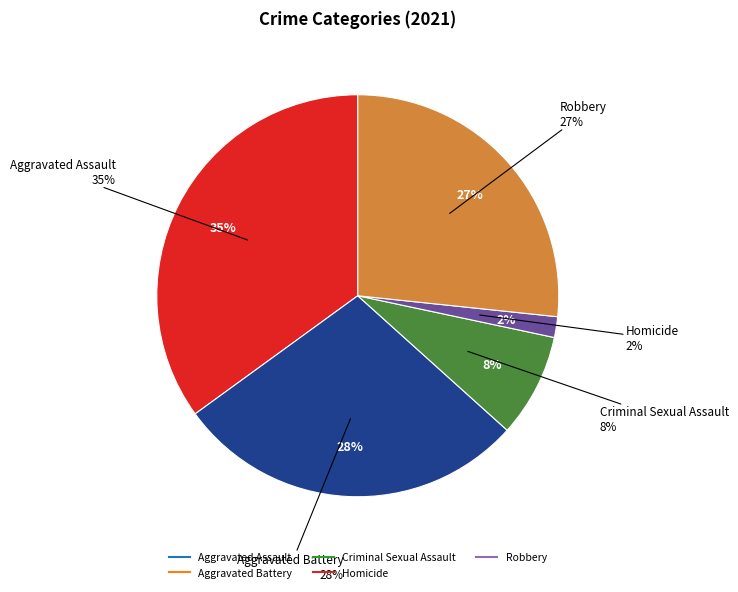

How many slices are in this pie chart?

5